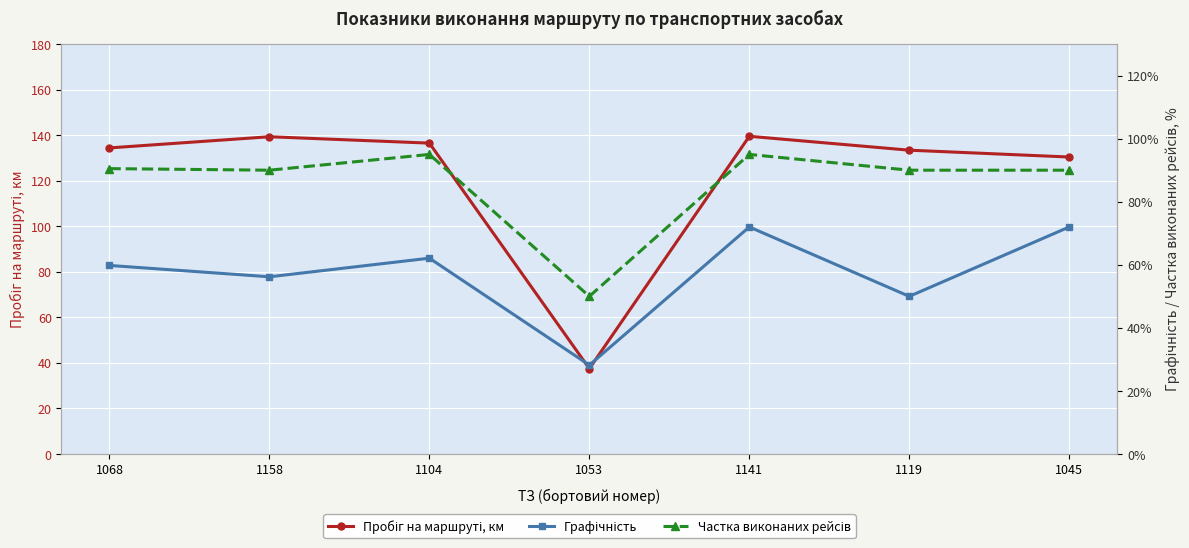

True or false: Графічність and Частка виконаних рейсів intersect in this chart.

False